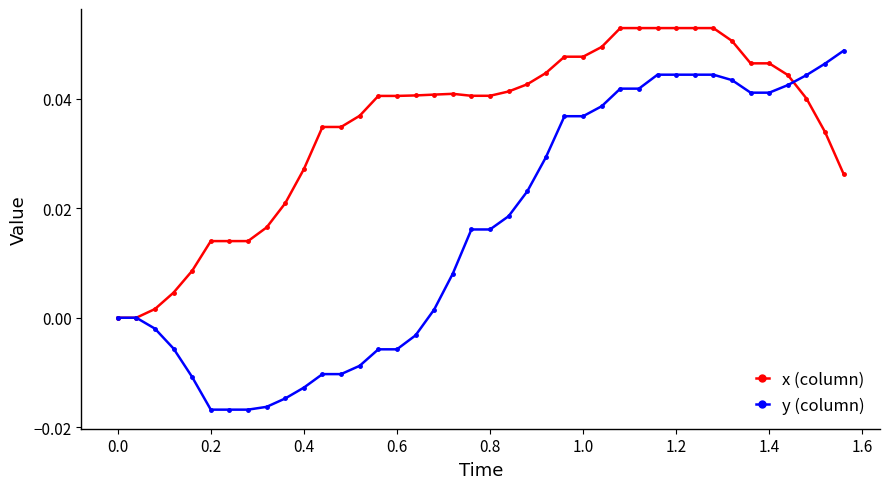

Which series has the largest total across all categories?

x (column)